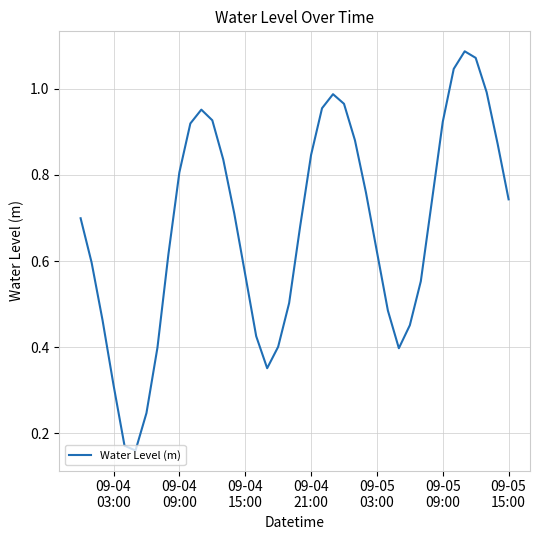

How many lines are shown in the chart?

1